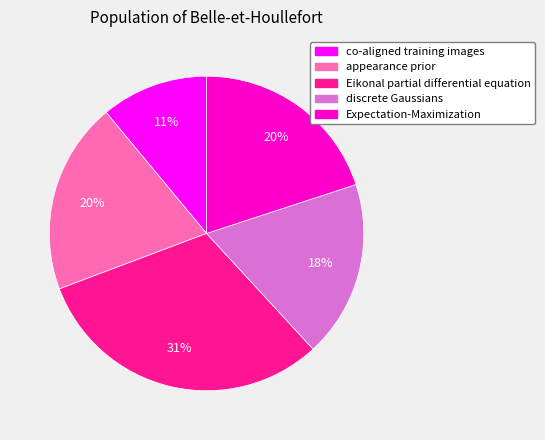

What percentage is the Expectation-Maximization slice, to the nearest percent?

20%